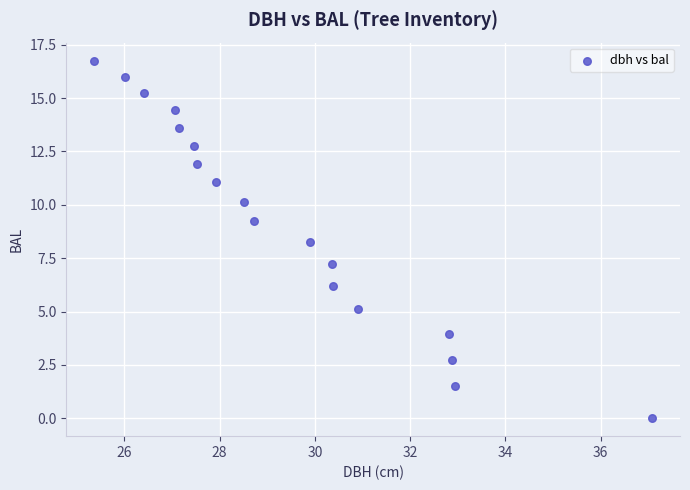

What Y value in the scatter plot is closest to 8?

8.2